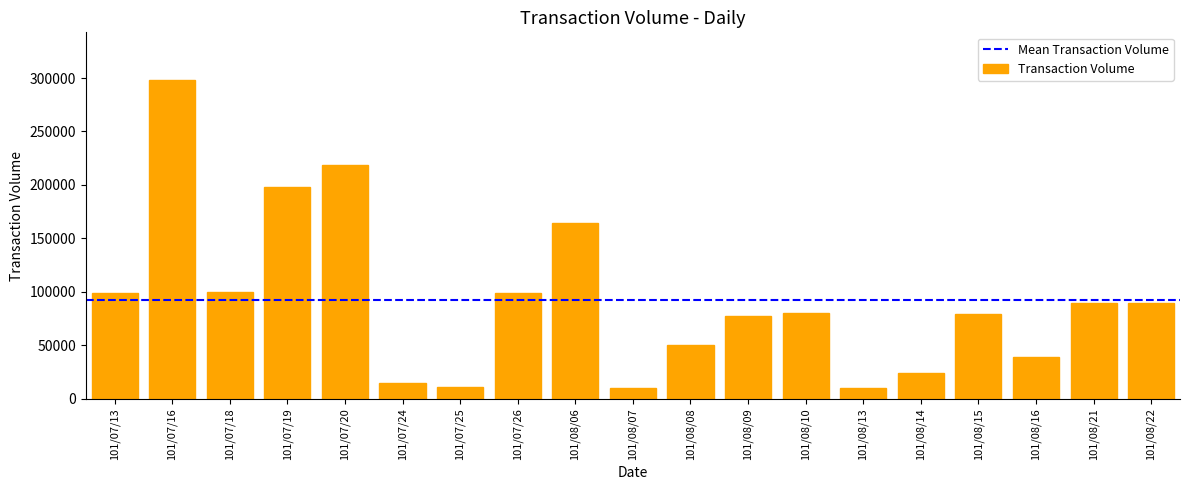

What position from the left is 101/08/14?

15